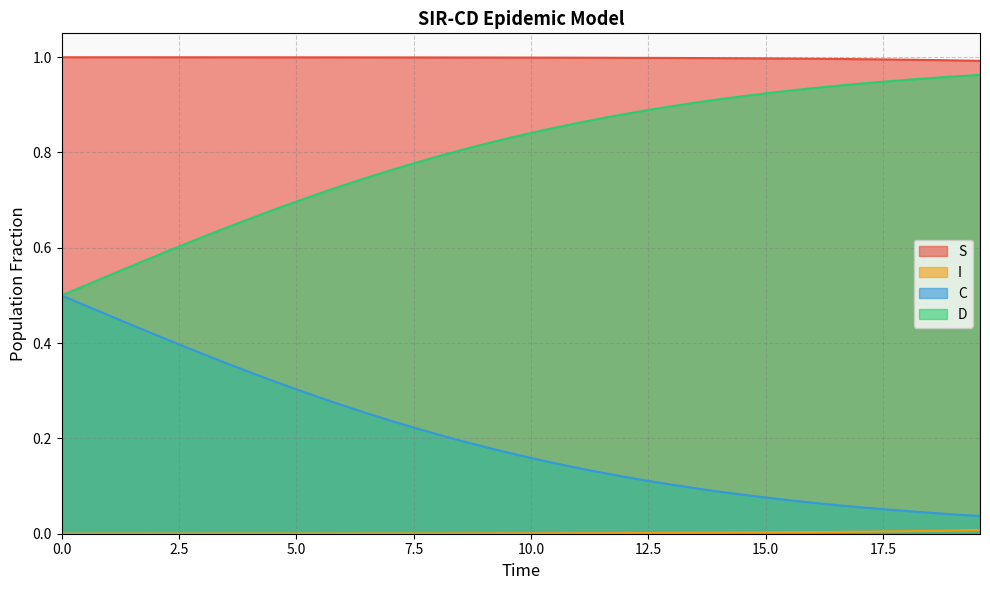

Is the value of C at 20.0 greater than the value of S at 37?

No